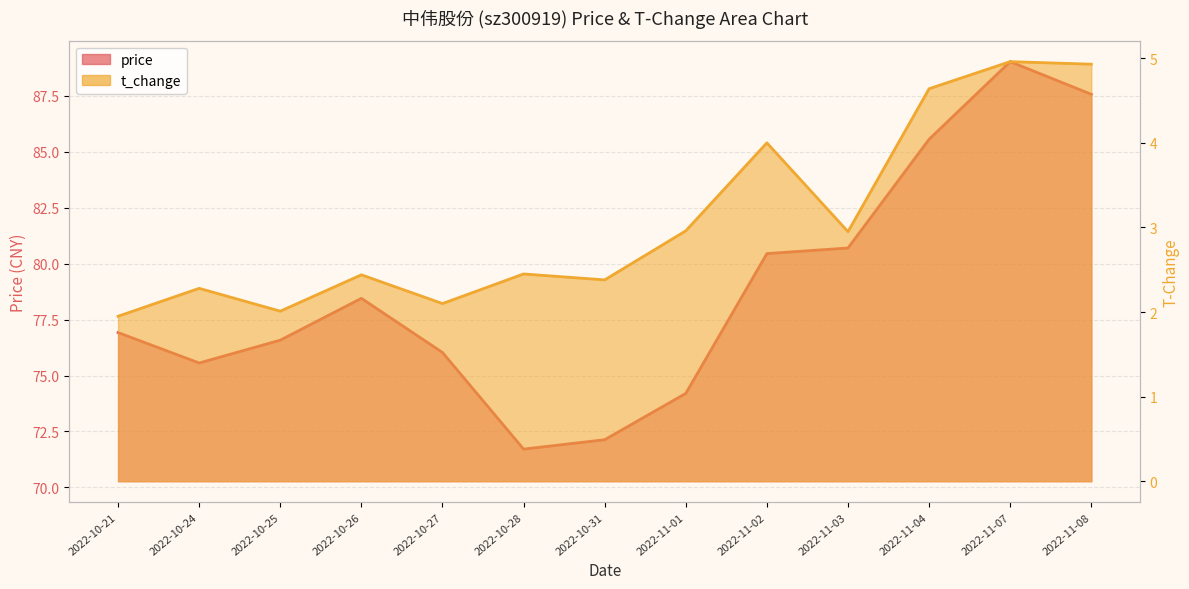

True or false: t_change and price cross at least once.

False